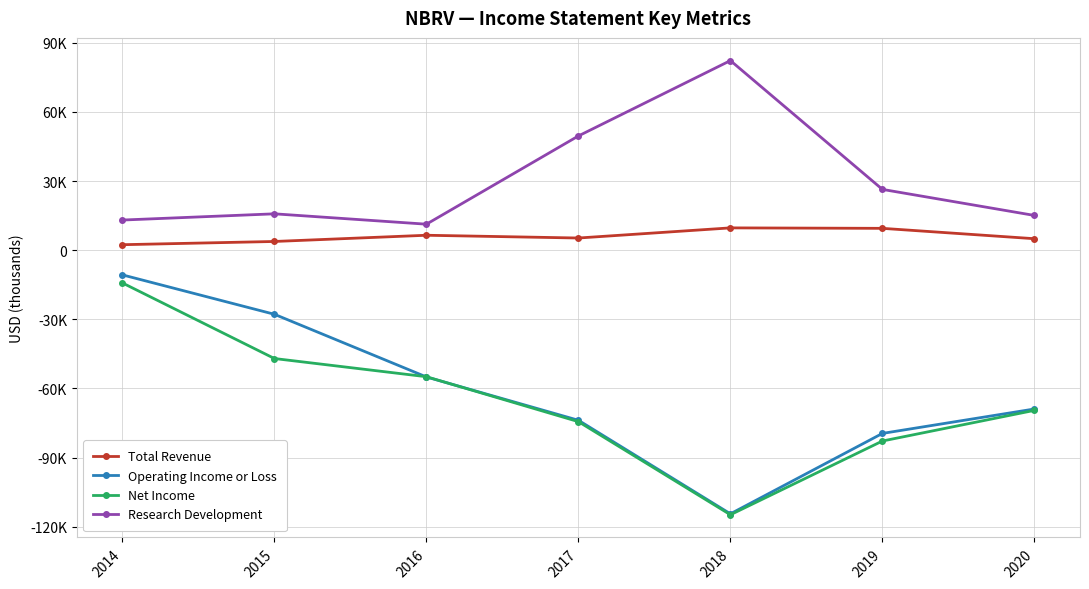

Where does the Research Development series first go above 15800?

2017